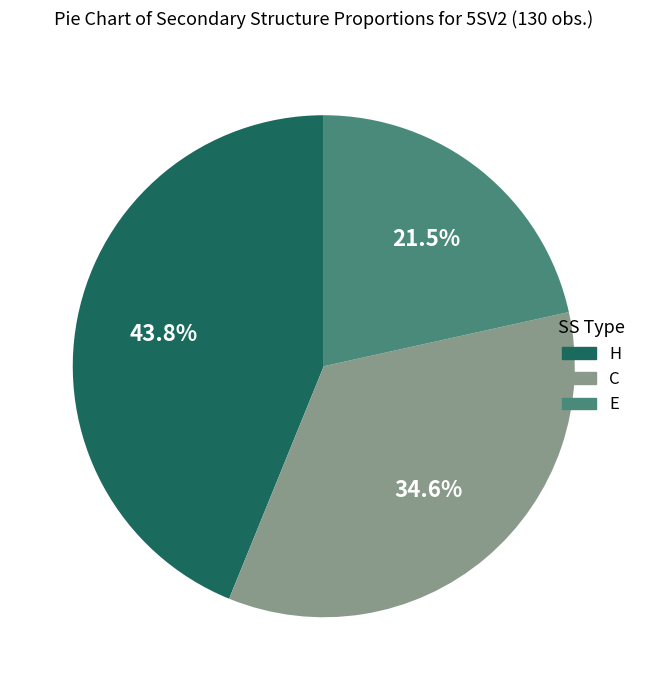

Is there a majority slice in this chart?

No